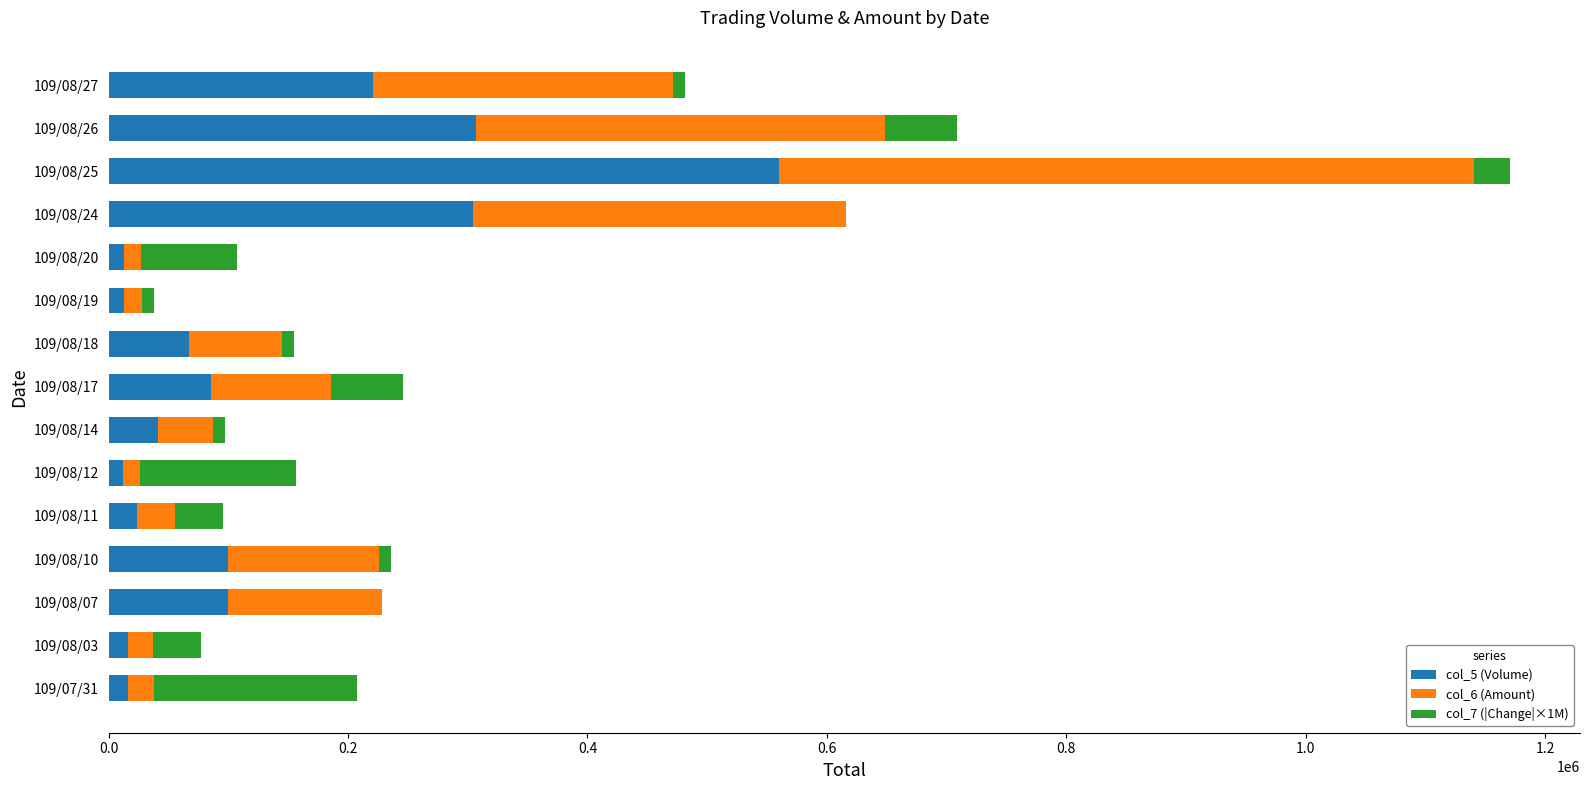

At which label does col_5 (Volume) reach its peak?

109/08/25